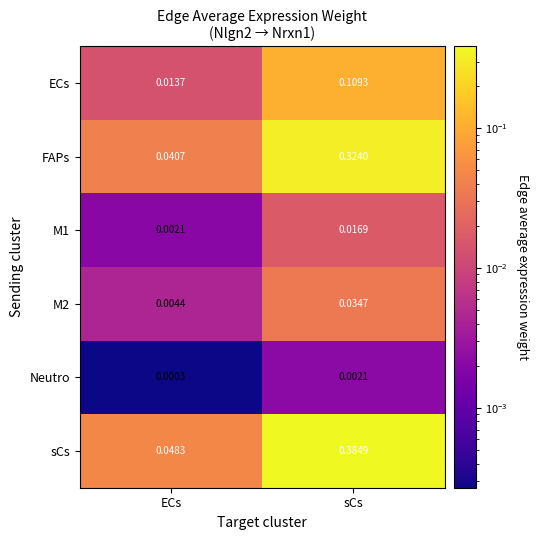

Between ECs and sCs, which series saw the biggest shift?

sCs